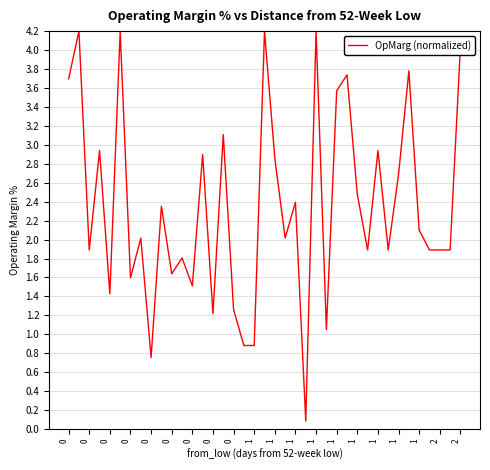

What is the greatest value displayed?

4.2